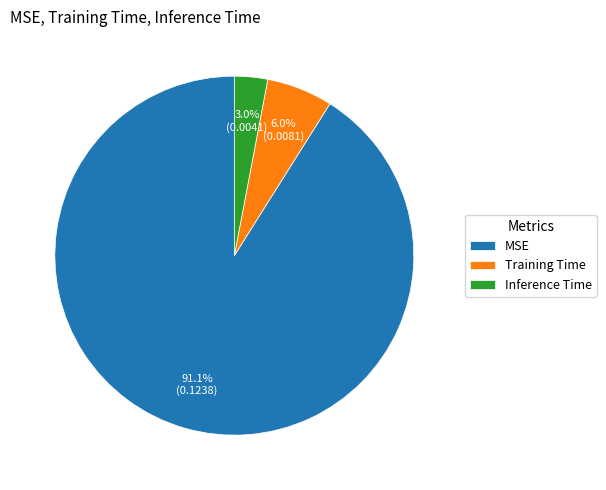

What percentage do Training Time and MSE together represent?

97.0%